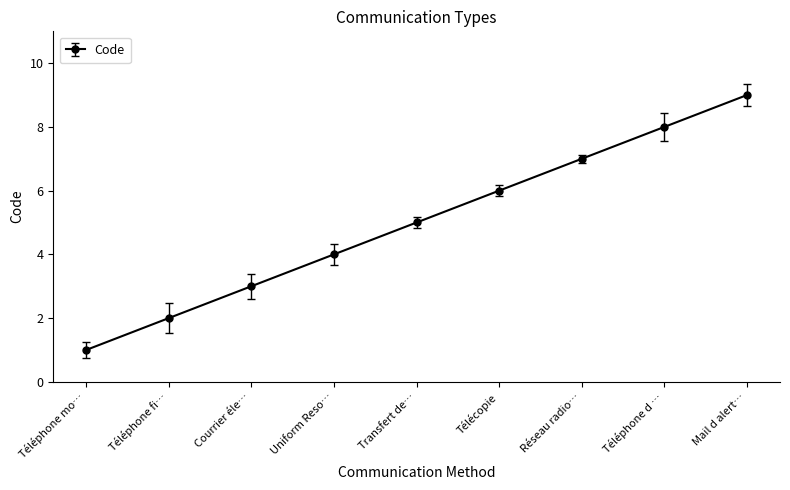

True or false: there are more than 0 points higher than both neighbors.

False